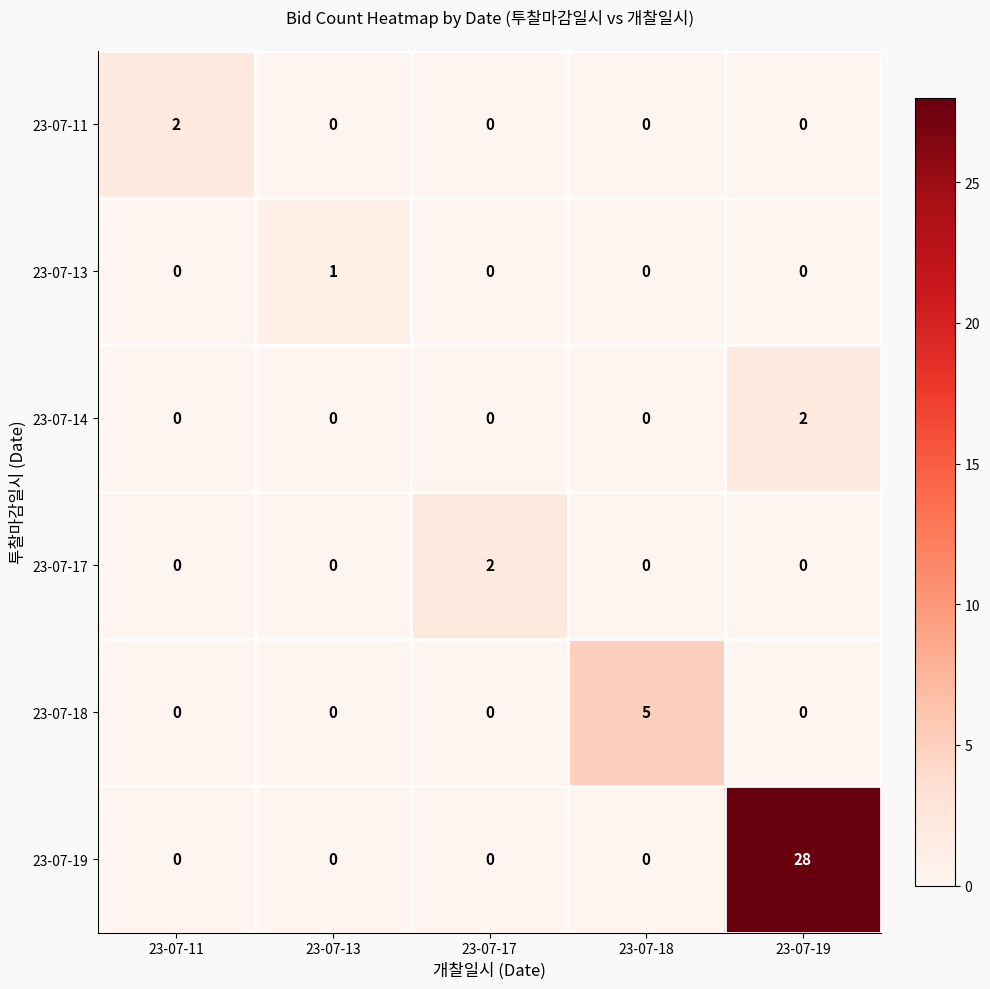

What is the greatest value displayed?

28